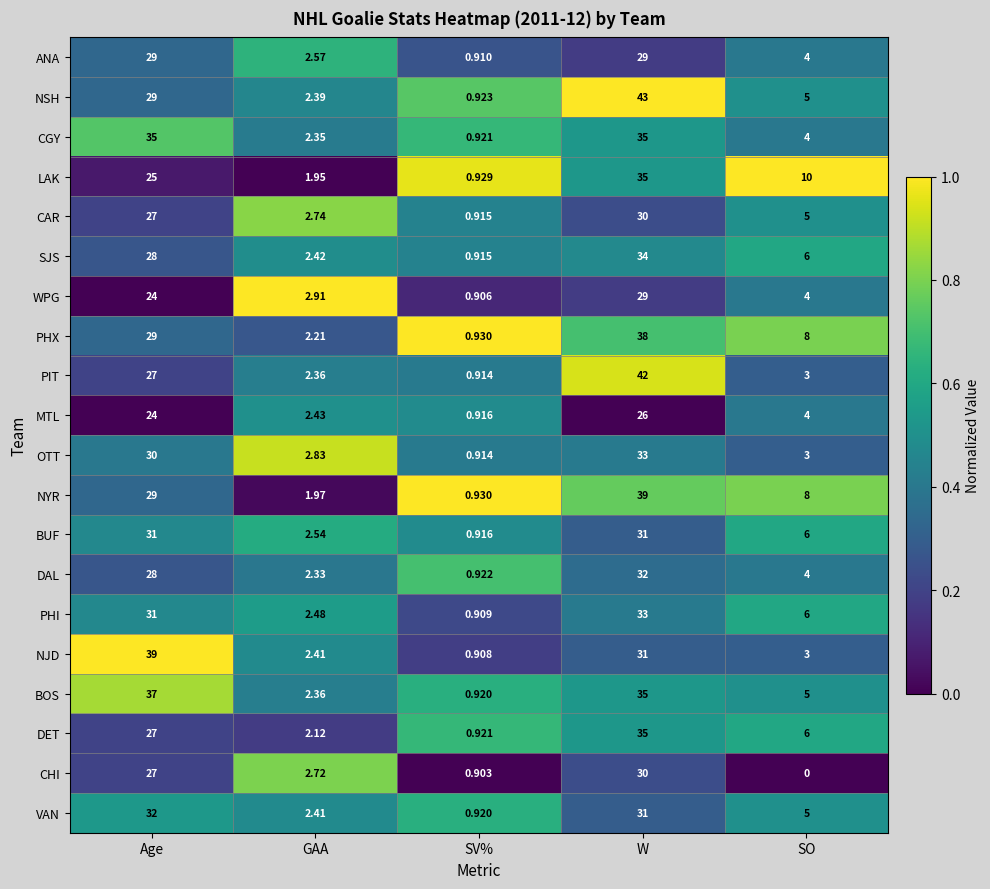

At which label does NJD first exceed 3?

Age